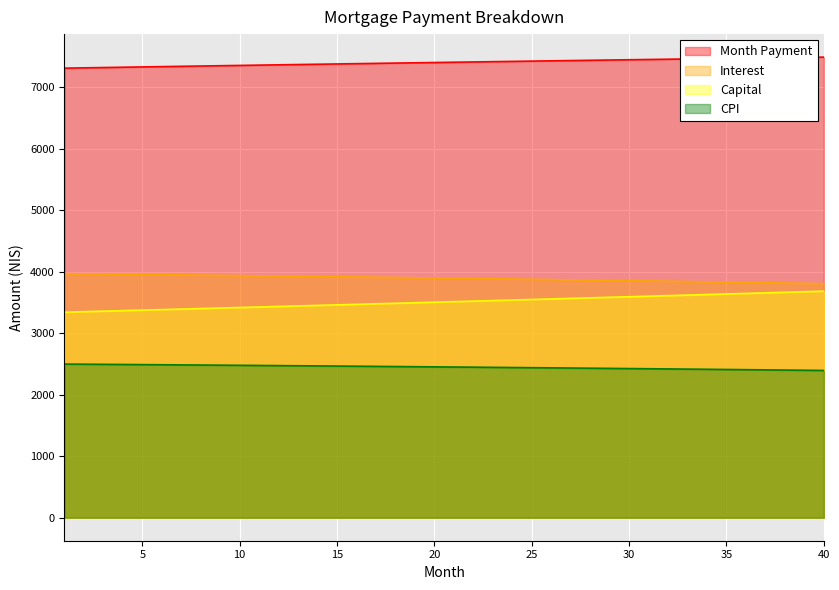

What is the difference between the opening_balance values at 31 and 35?

19.0